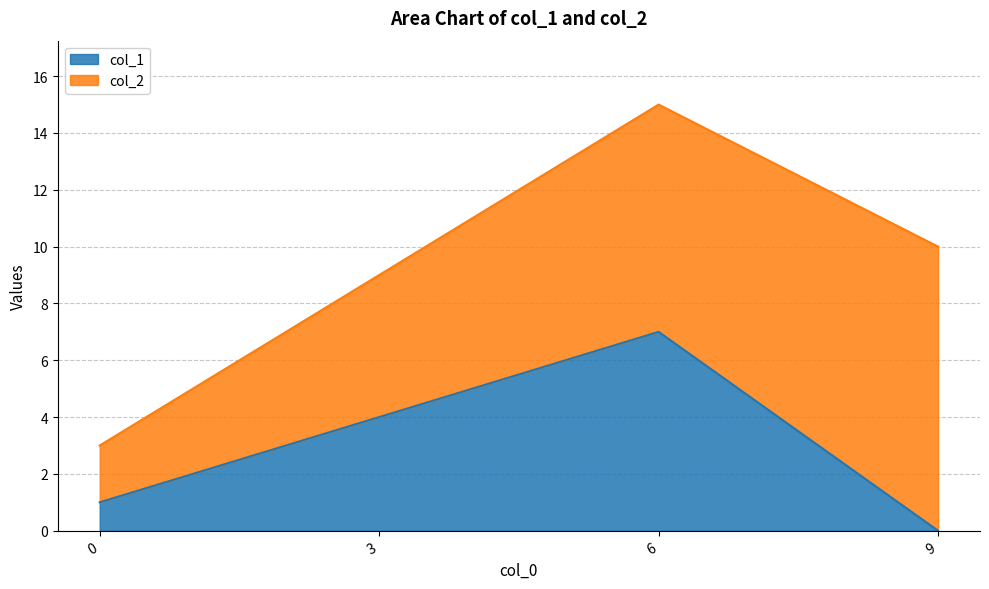

What is the maximum value shown in the chart?

7